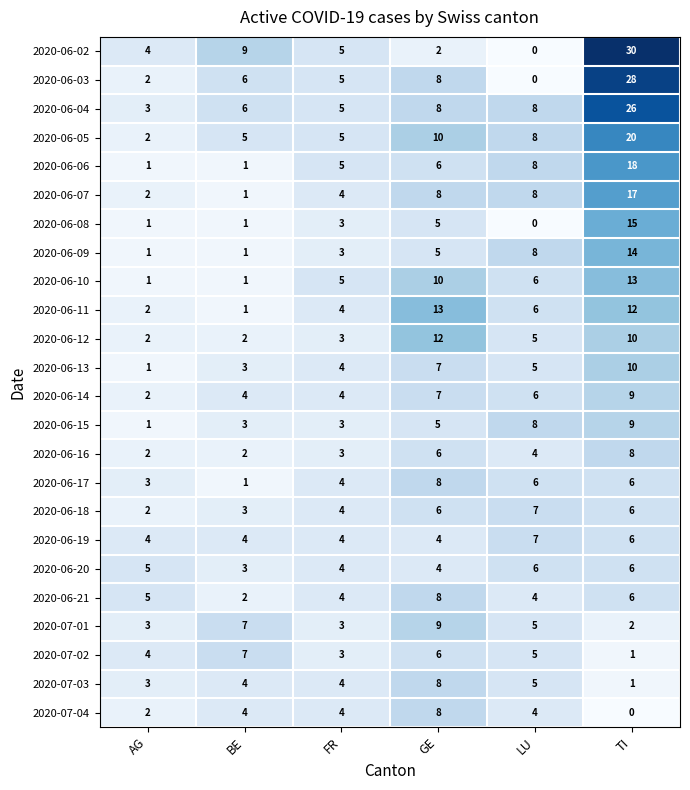

The value of 2020-06-08 at TI is 15. True or false?

True